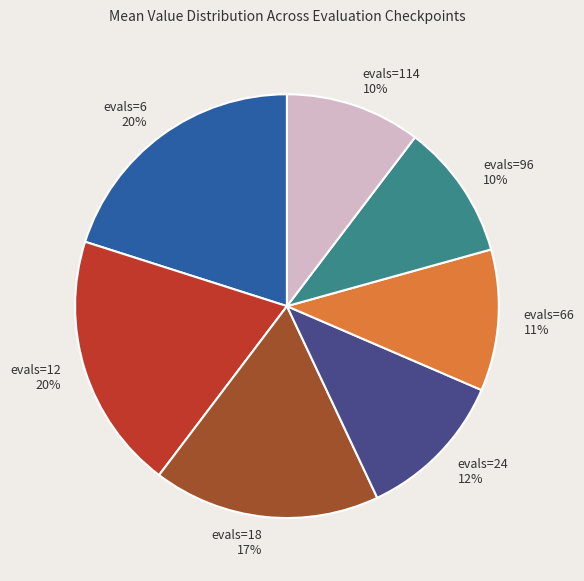

Approximately how many times larger is the value at evals=24 compared to evals=12?

0.6